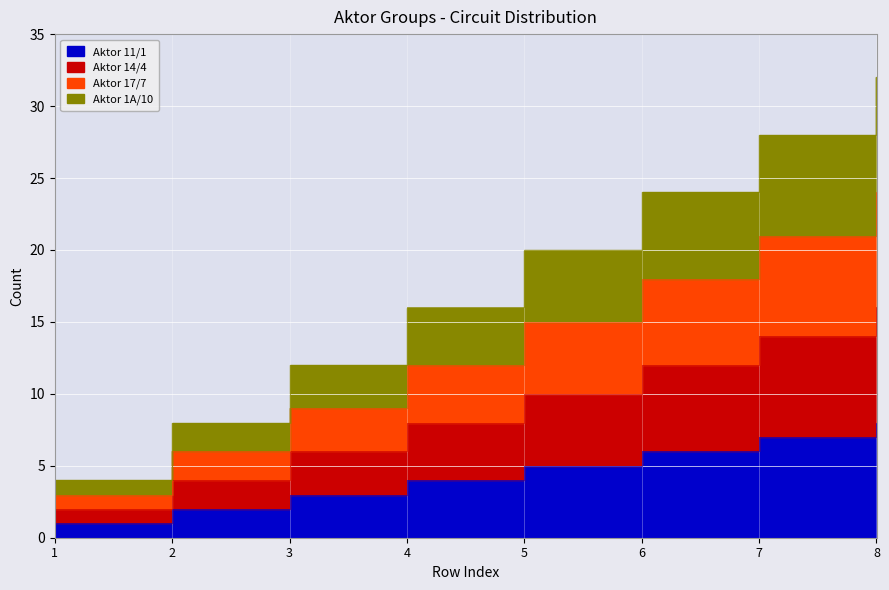

Reading left to right, list all the values displayed in this chart.

Aktor 11/1: 1	2	3	4	5	6	7	8
Aktor 14/4: 2	4	6	8	10	12	14	16
Aktor 17/7: 3	6	9	12	15	18	21	24
Aktor 1A/10: 4	8	12	16	20	24	28	32